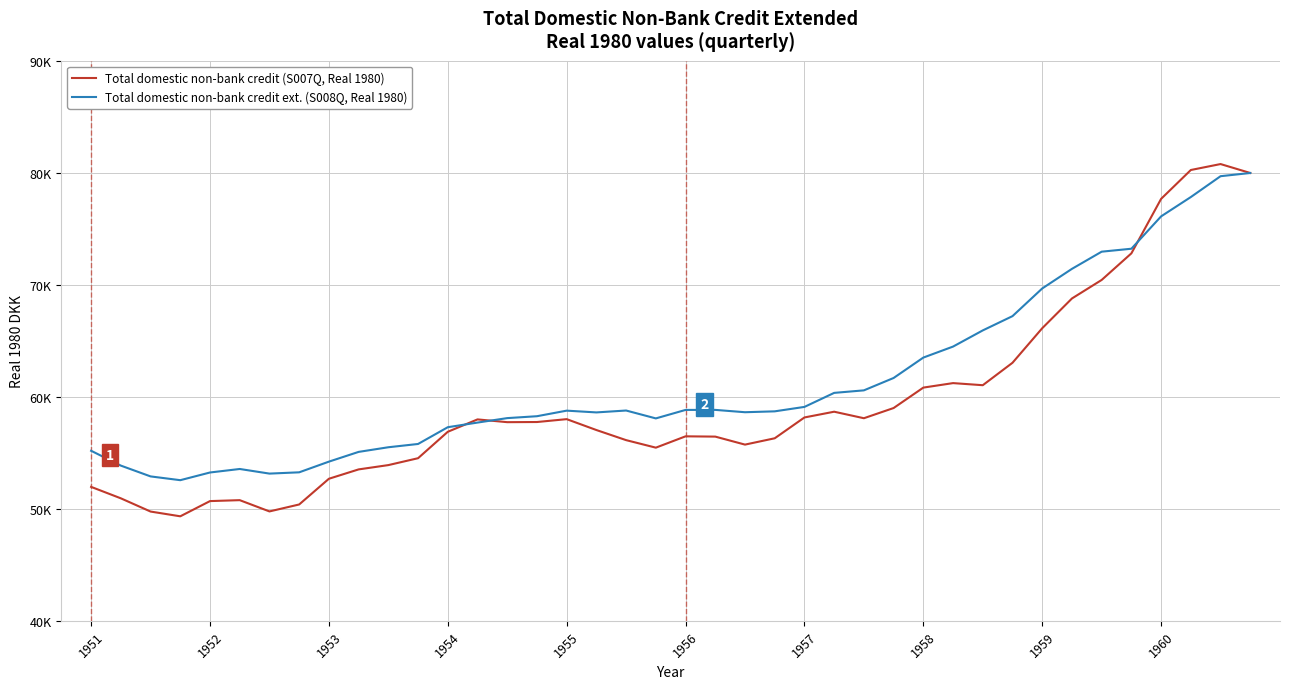

Where does the Total domestic non-bank credit (S007Q, Real 1980) series first go above 57743?

13